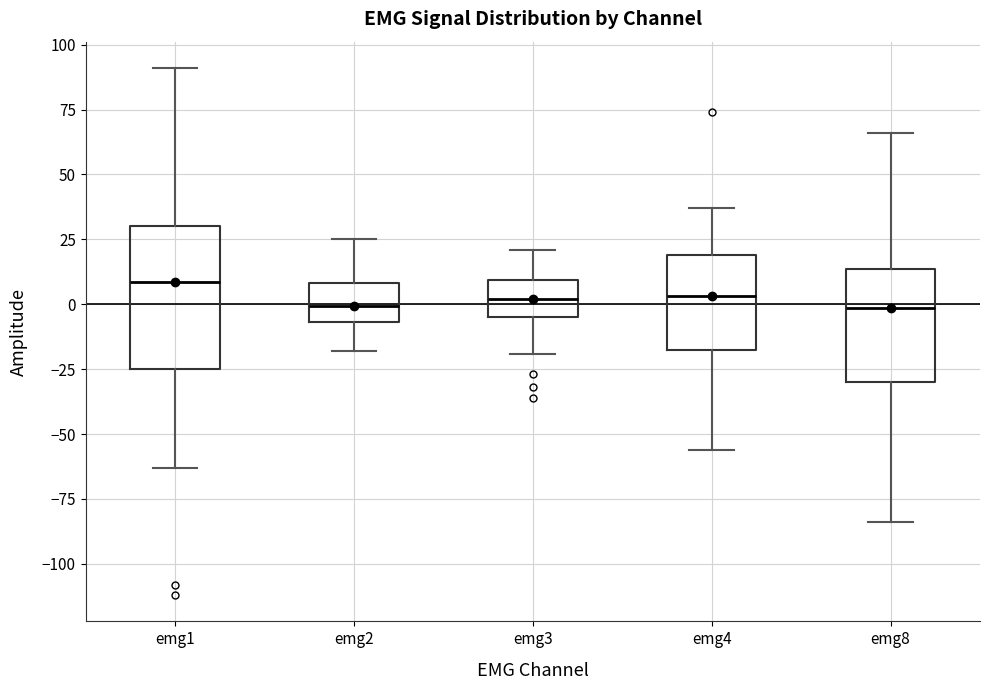

Where is the upper edge of the box for emg4 on the y-axis? The values are not printed on the chart, so give them approximately, as read against the axis.

20